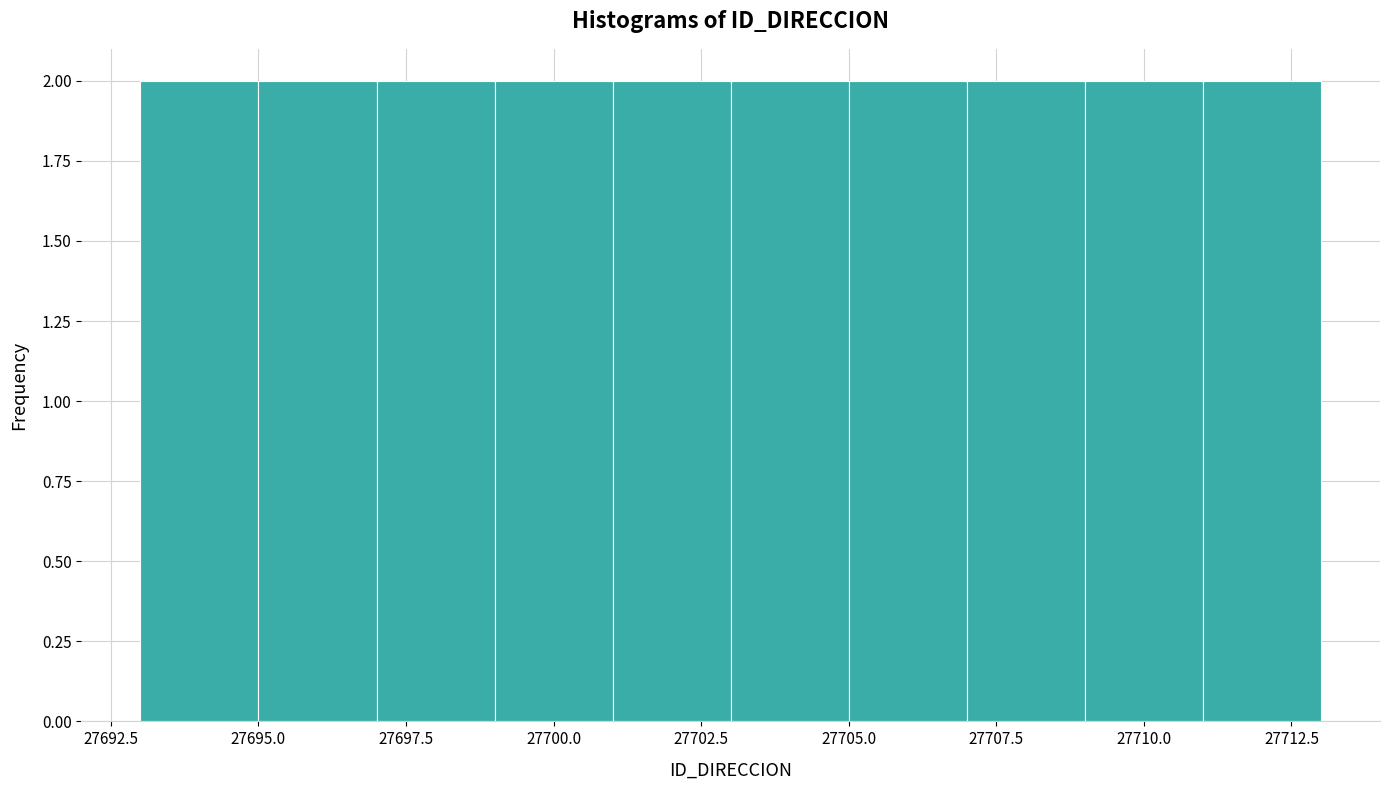

How tall is the bar that spans 27701 to 27703 on the x-axis? The values are not printed on the chart, so give them approximately, as read against the axis.

2